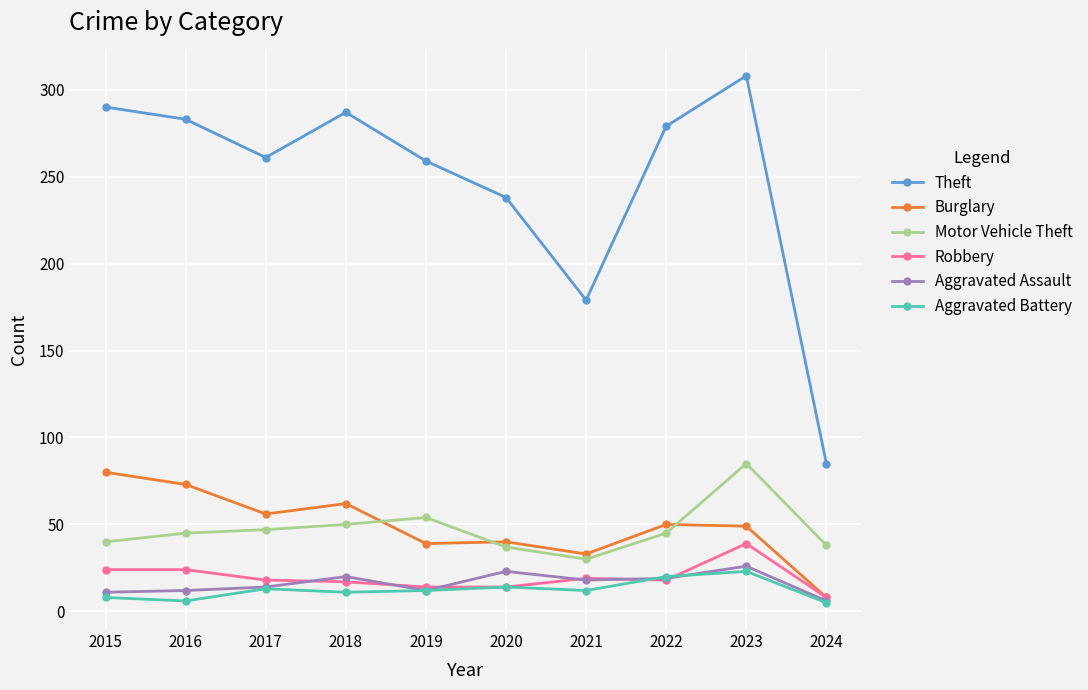

True or false: Aggravated Assault has more than 1 interior local peaks.

True